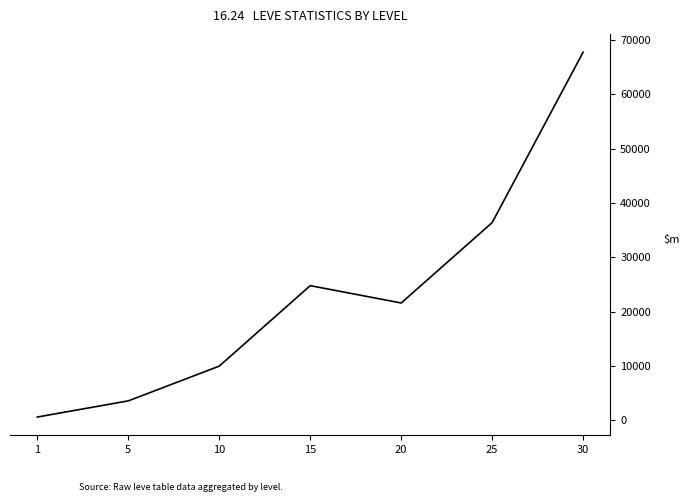

List the labels in order of value, smallest first.

1, 5, 10, 20, 15, 25, 30